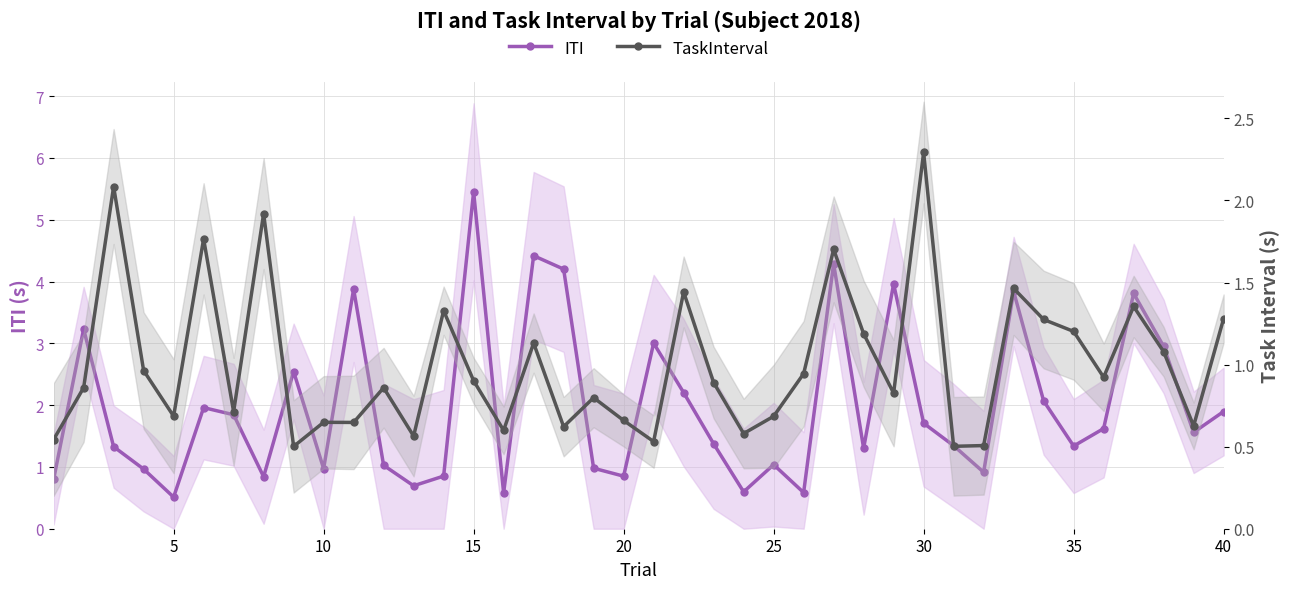

Which series has the largest range (max minus min)?

ITI